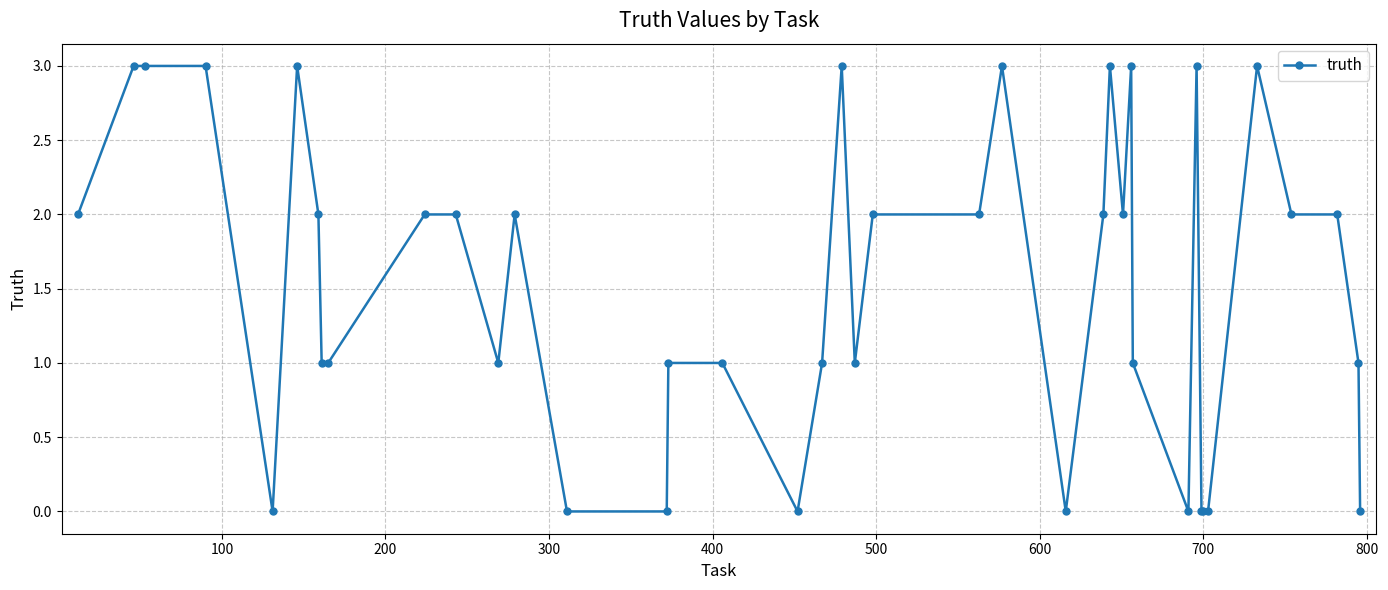

What is the value of the 9th point from the left?

1